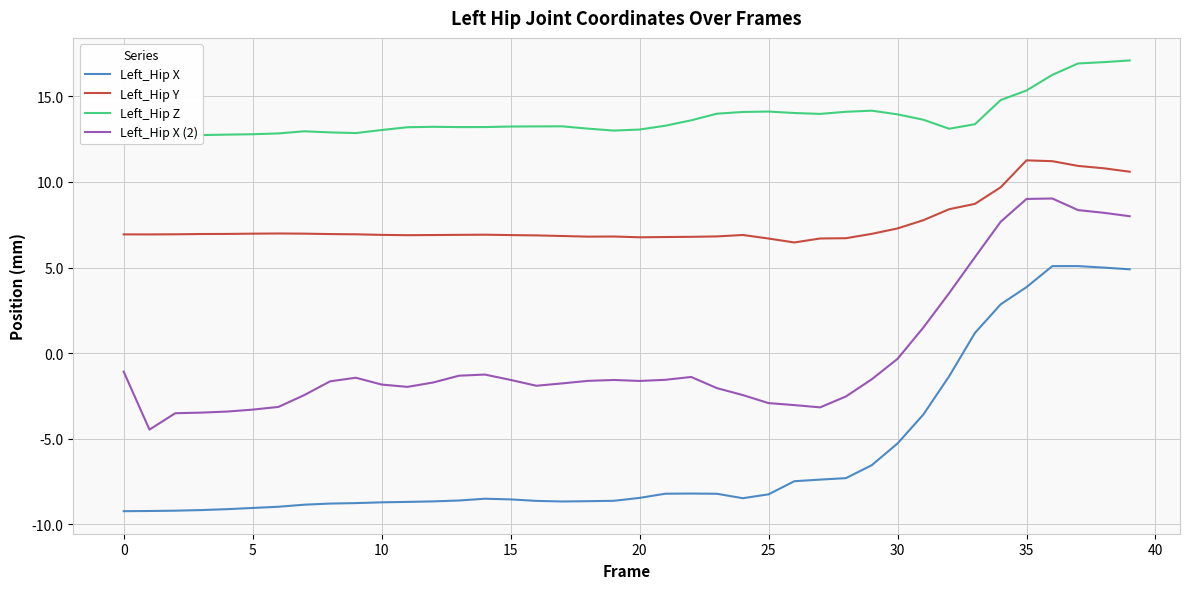

True or false: Left_Hip Y and Left_Hip X intersect in this chart.

False